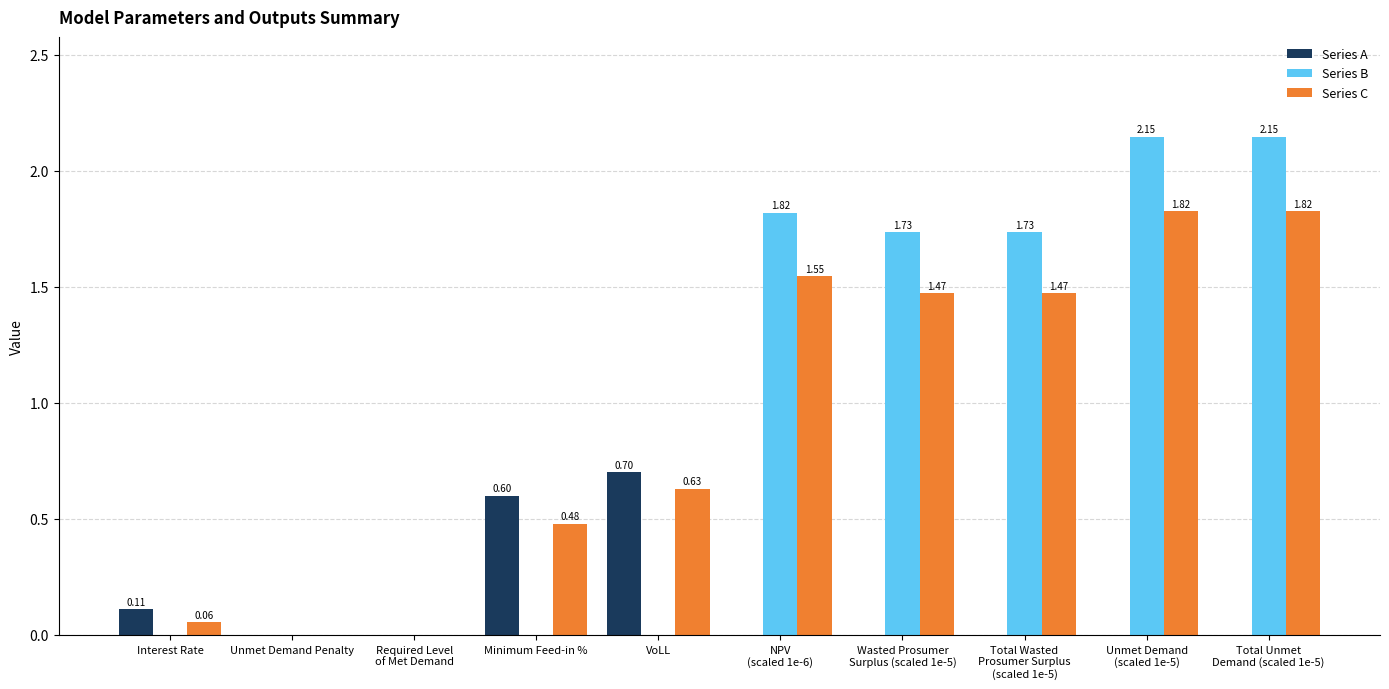

Which series changed the most between Interest Rate and VoLL?

Series A